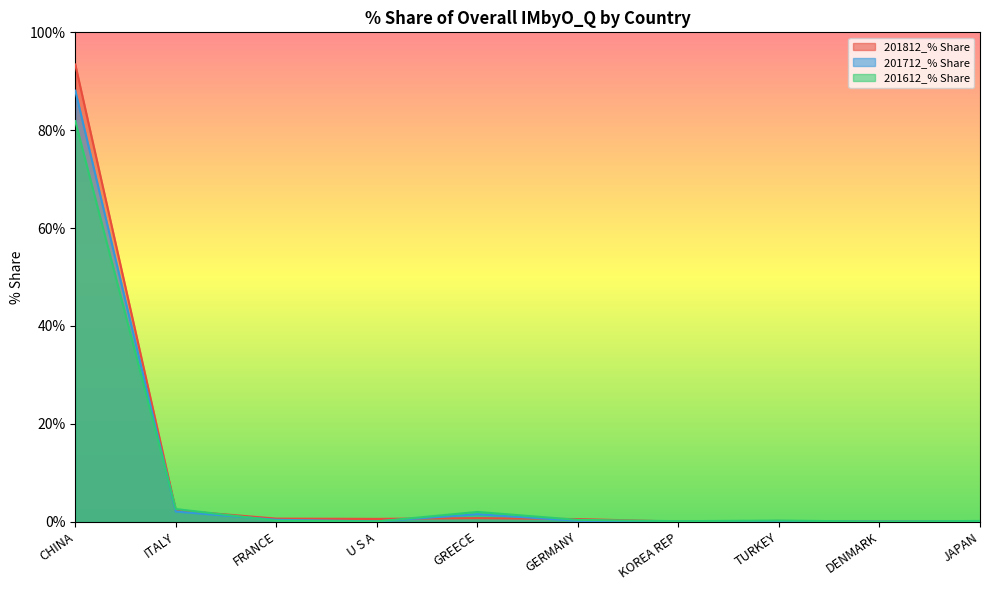

Is it true that 201612_% Share equals 2.6 at ITALY?

True